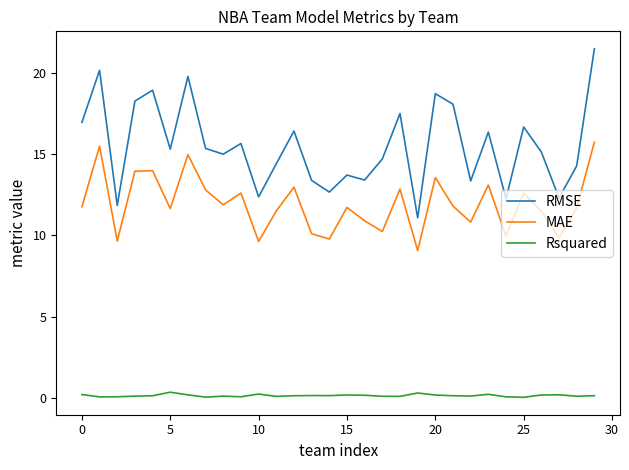

What are all the series names shown in the legend?

RMSE, MAE, Rsquared